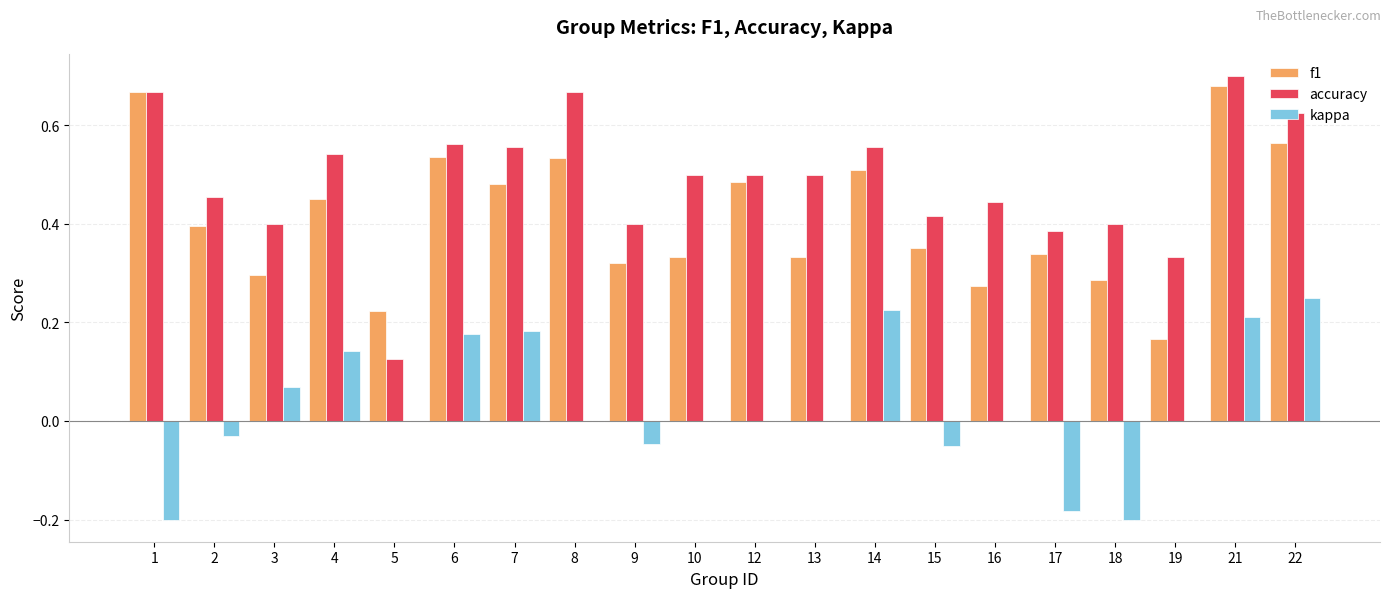

What is the total value across all series at 21?

1.6